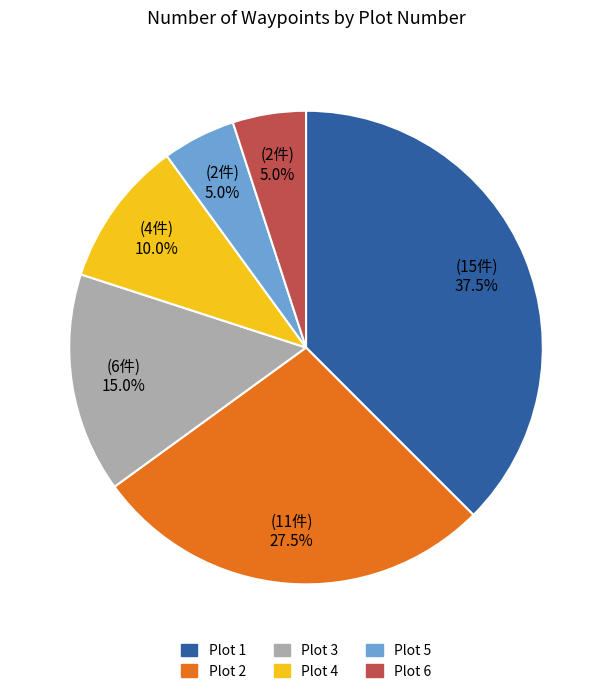

To the nearest percent, what is the average slice percentage?

17%